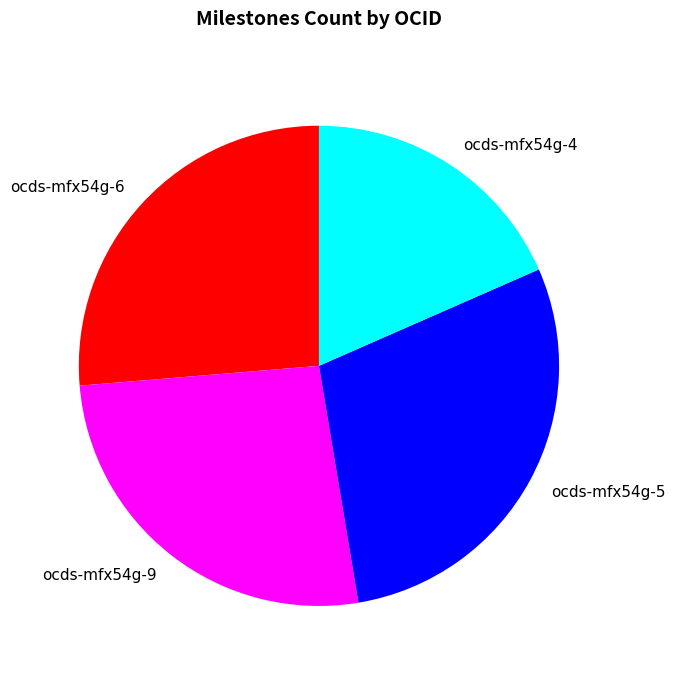

True or false: ocds-mfx54g-5 accounts for 29% of the total.

True